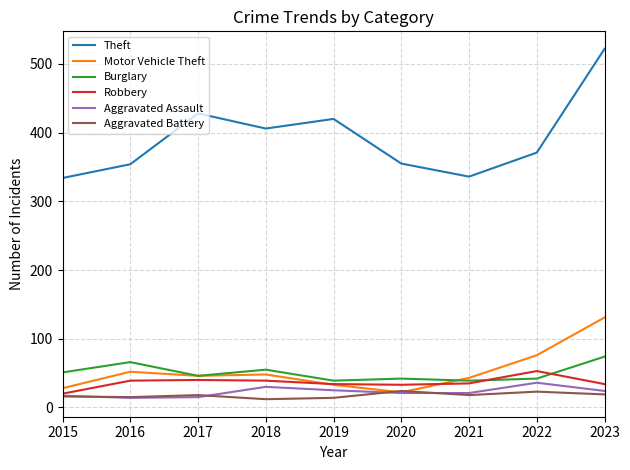

Is the value of Theft at 2022 greater than the value of Aggravated Assault at 2021?

Yes